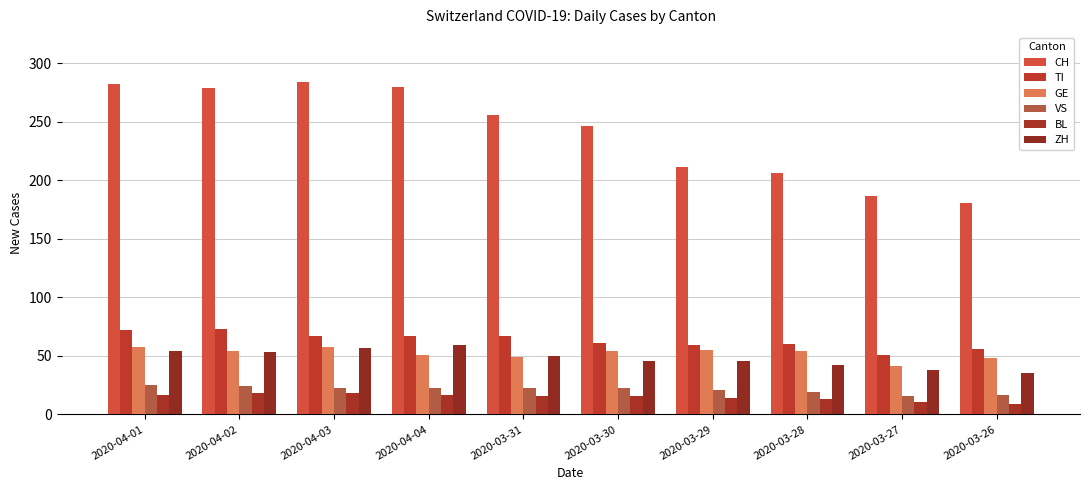

How many data points does each series have?

10